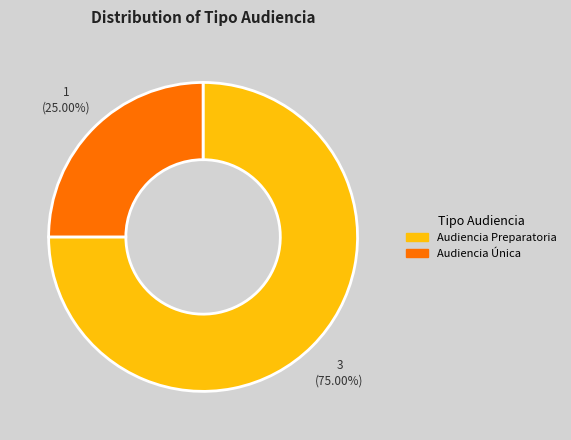

Which category has the biggest portion of the pie?

Audiencia Preparatoria